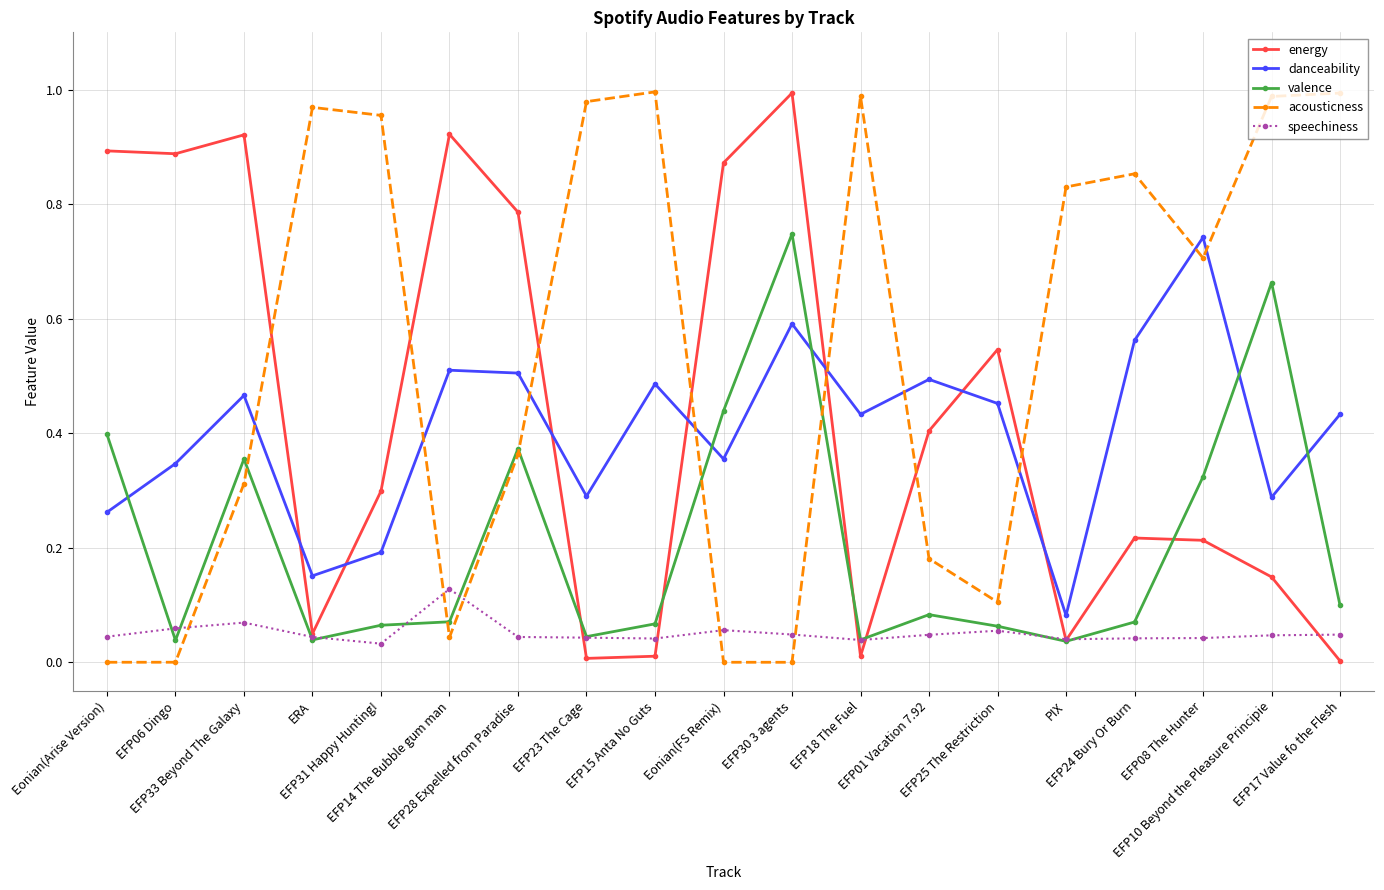

What is the label of the 5th point from the left?

EFP31 Happy Hunting!